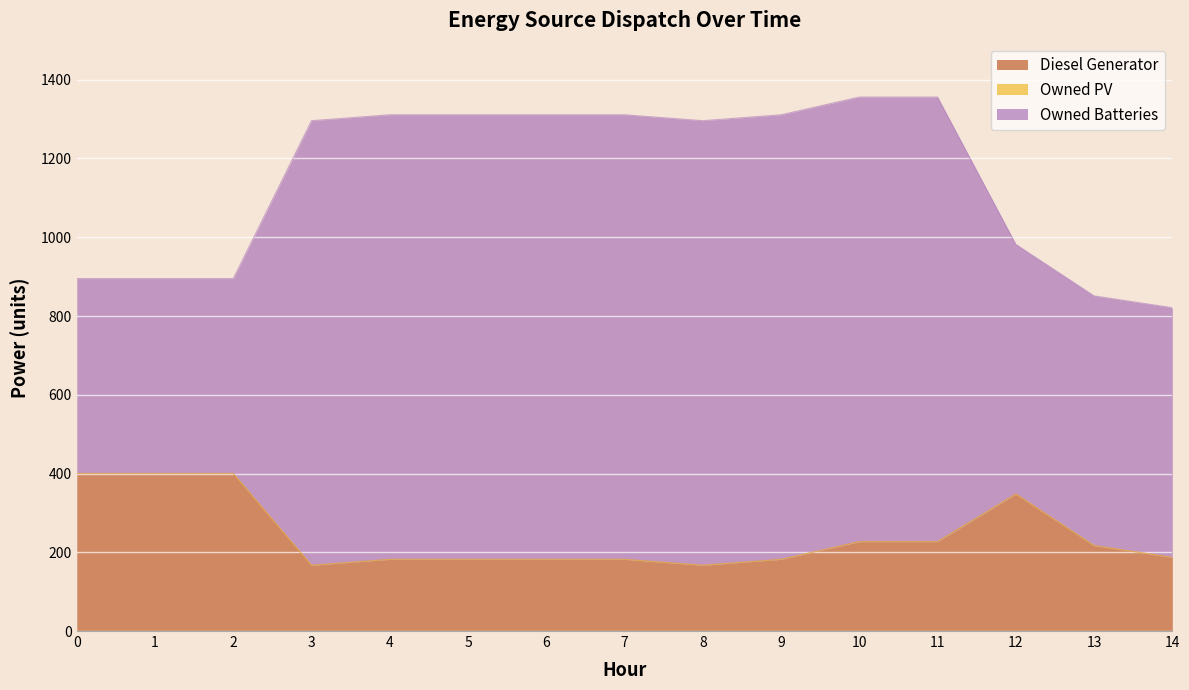

Which series has the largest range (max minus min)?

Owned Batteries